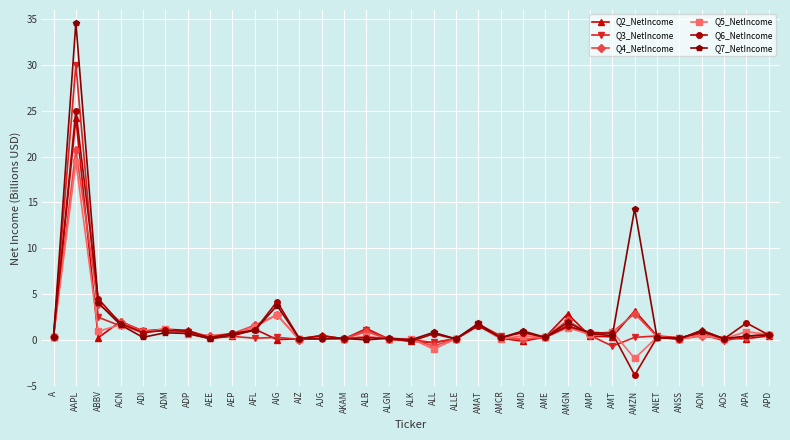

Which series has the widest spread of values?

Q7_NetIncome